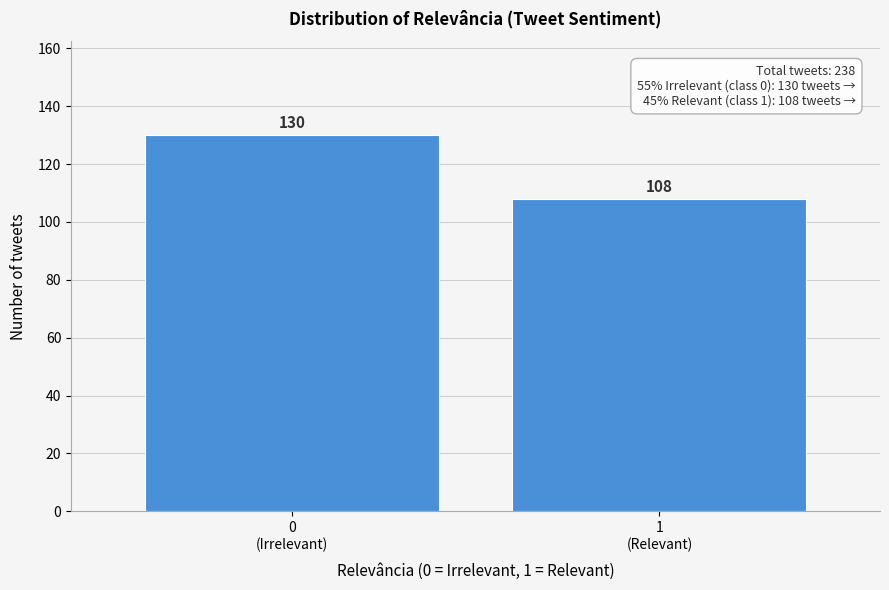

Reading right to left, transcribe all the data shown in this chart.

108	130